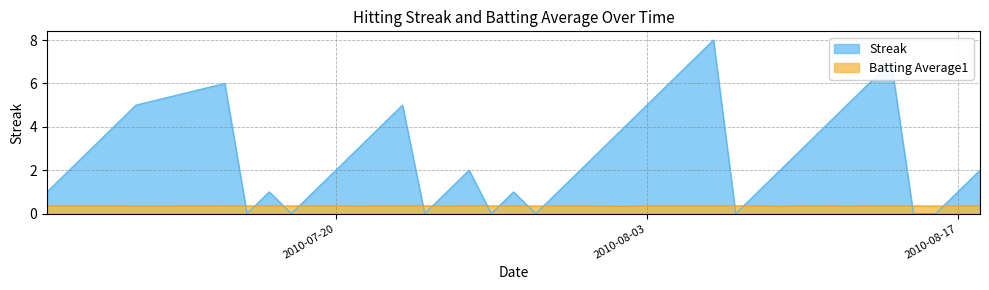

What is the approximate value of Batting Average1 at 2010-08-11?

0.4